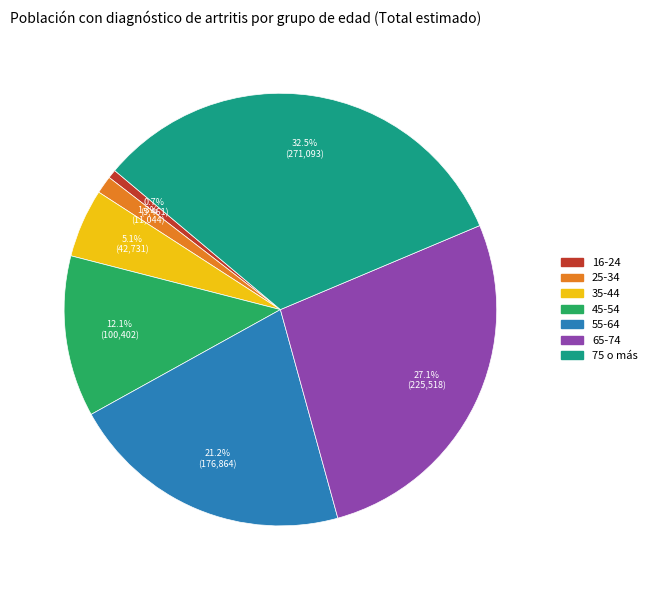

Between 55-64 and 45-54, which is larger?

55-64